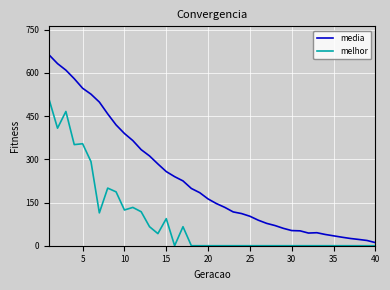

What is the difference between the maximum and minimum values in the media series?

651.4